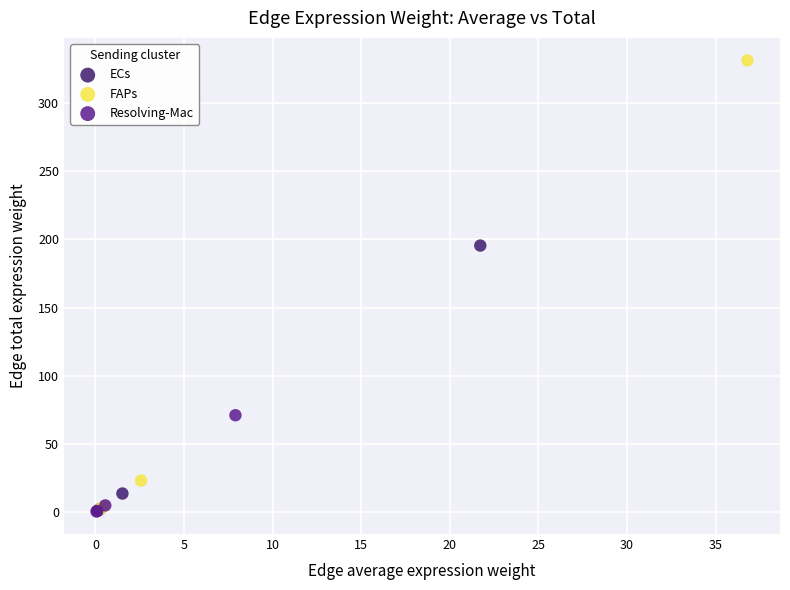

Which series contains the highest Y value?

FAPs